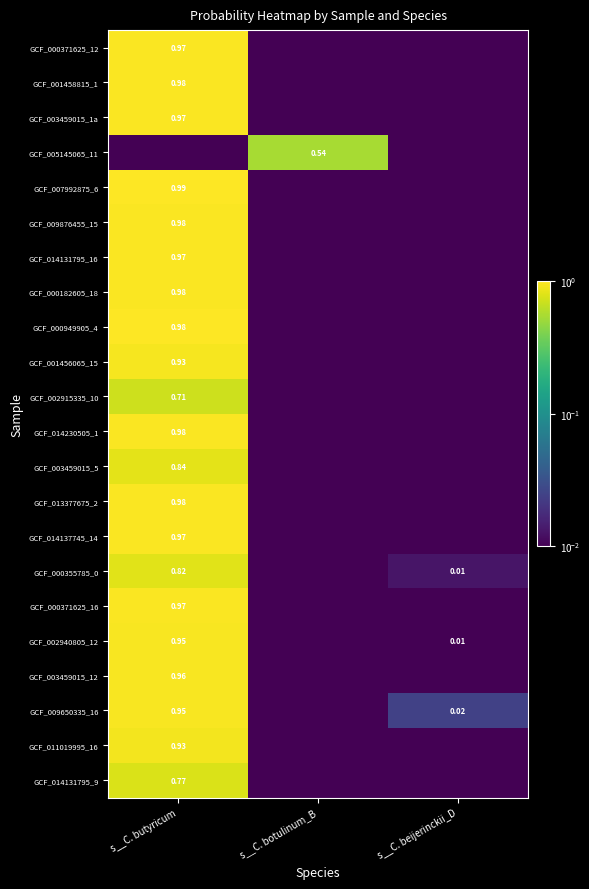

What value does the GCF_000355785_0 series have at s__C. butyricum?

0.8